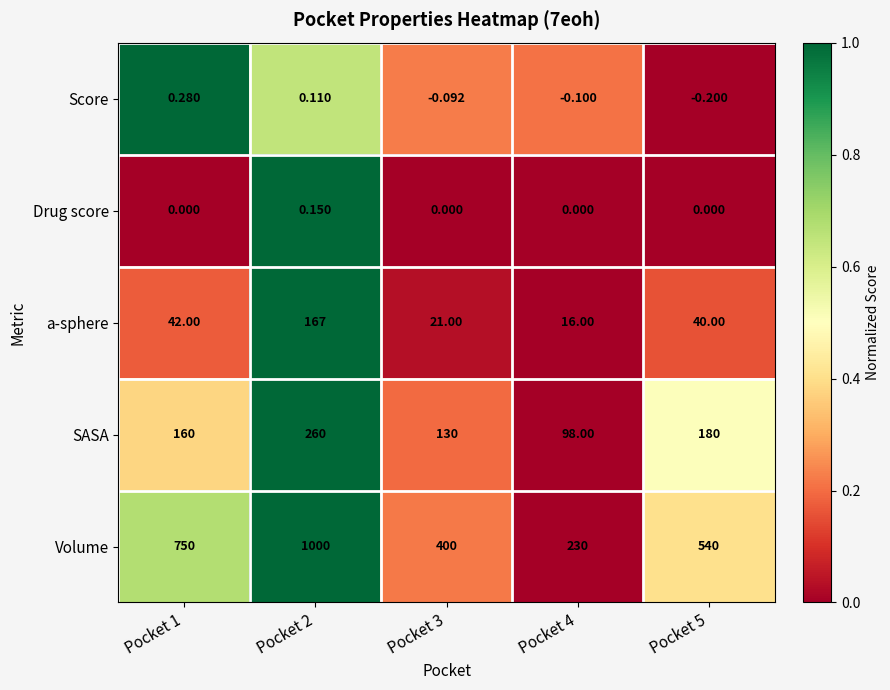

Rank the series by their maximum value, from lowest to highest.

Drug score, Score, a-sphere, SASA, Volume